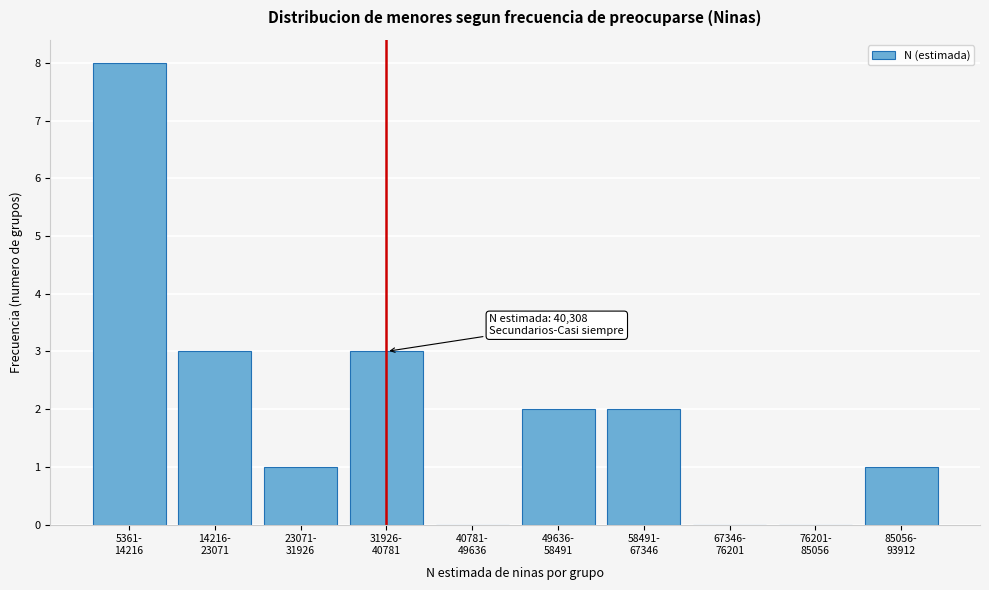

What is the maximum value shown in the chart?

8